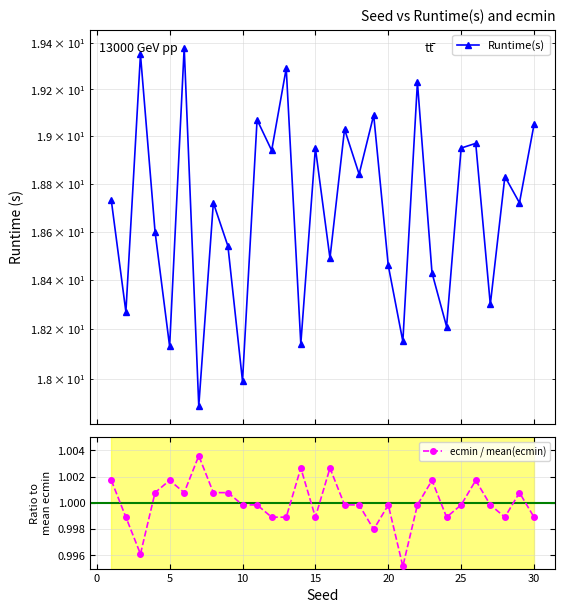

True or false: ecmin / mean(ecmin) has more than 2 points higher than both neighbors.

True